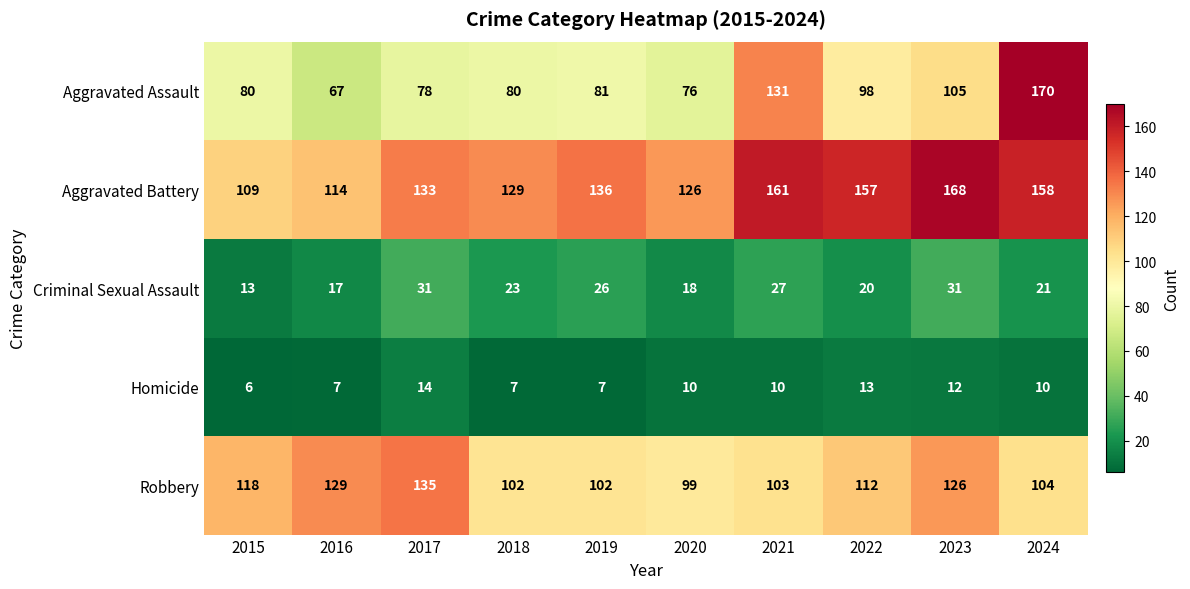

What is the total value across all series at 2018?

341